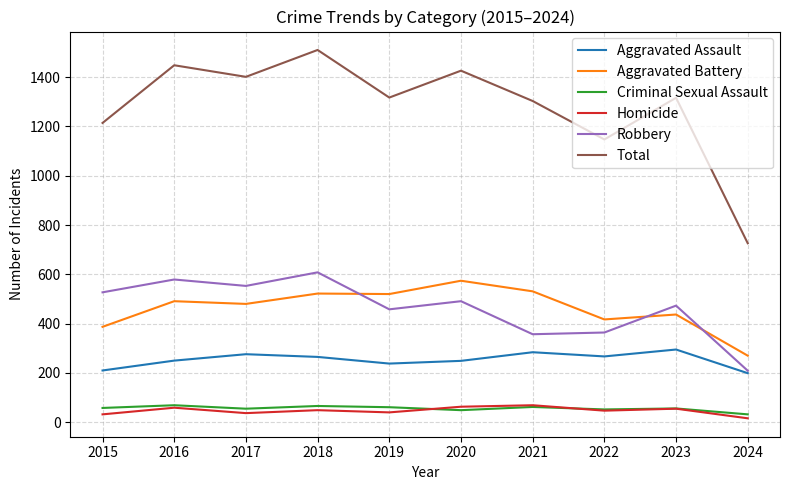

The value of Total at 2020 is 522. True or false?

False